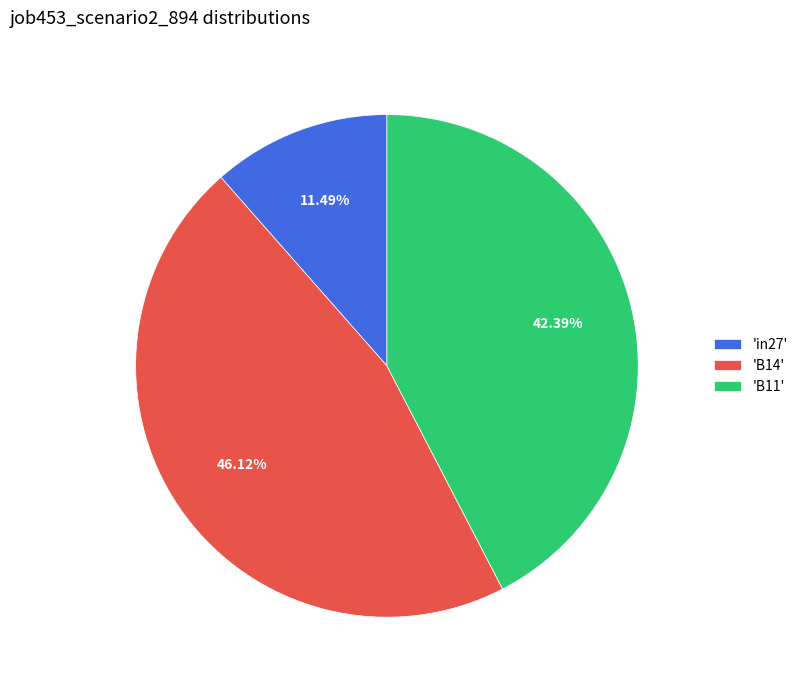

Does 'in27' represent more than half of the total?

No